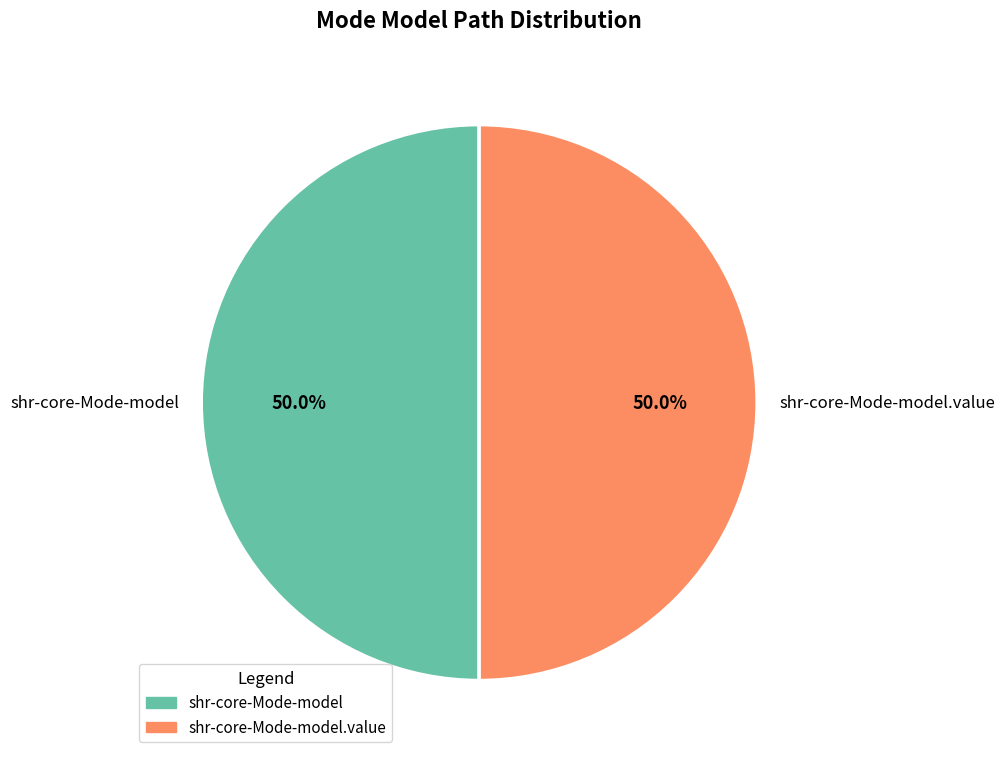

Count the number of slices in the pie.

2